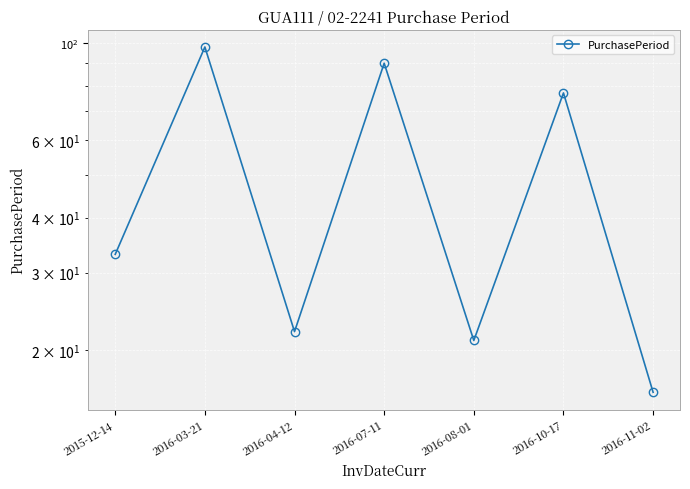

At which label does the data first exceed 33?

2016-03-21